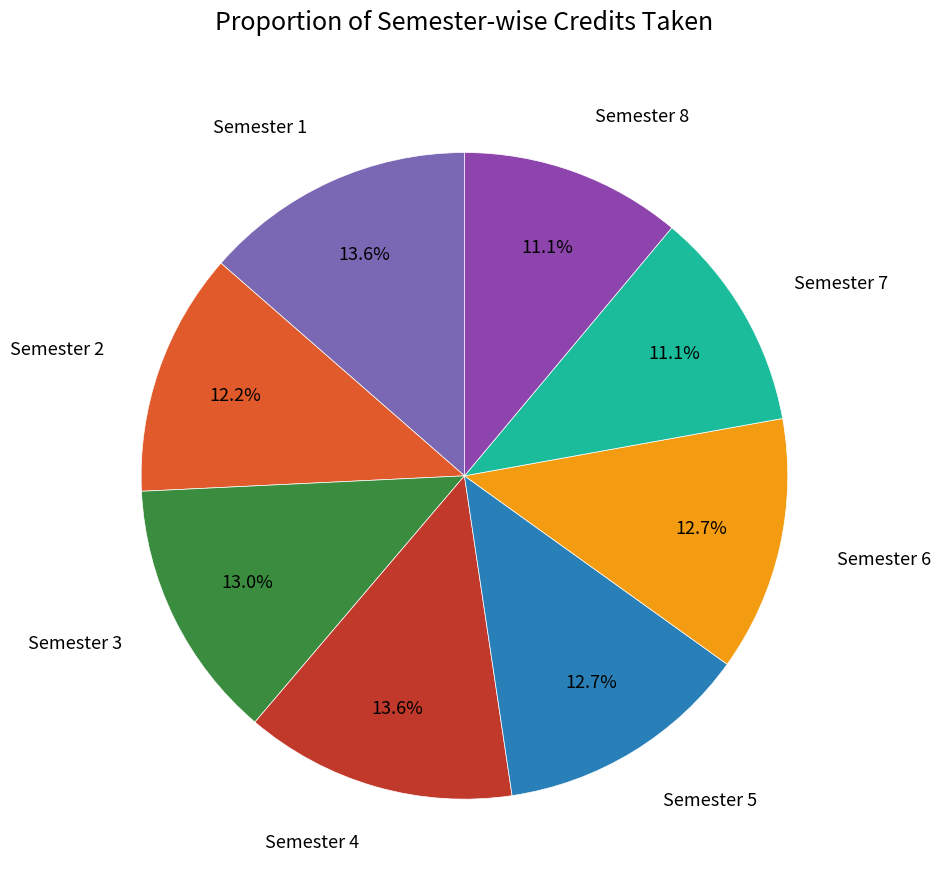

How many segments does this pie chart have?

8